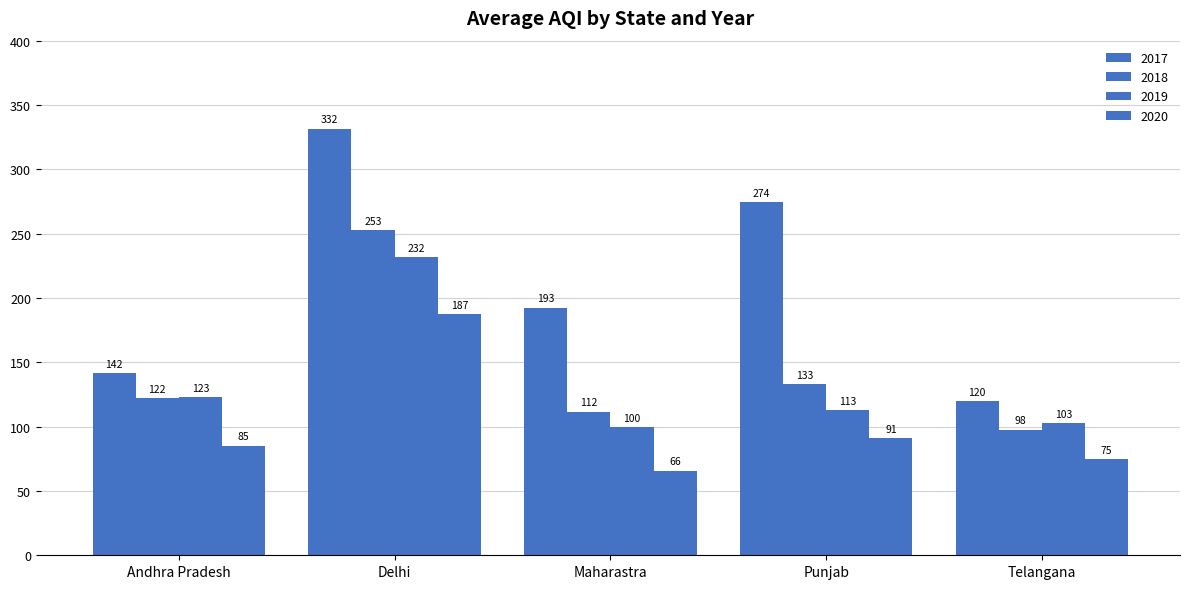

Which series has the largest total across all categories?

2017